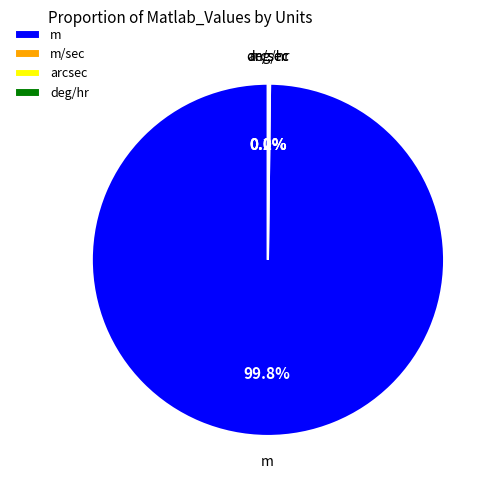

Is there any slice that represents more than half of the pie?

Yes